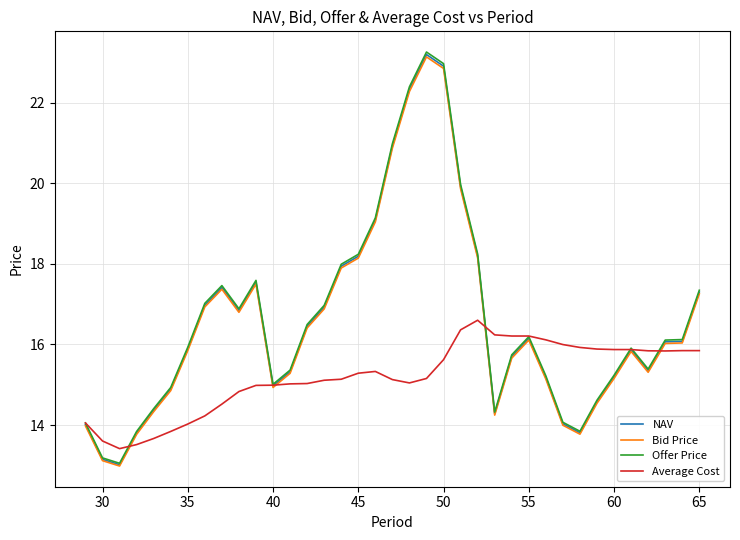

What is the smallest value displayed?

13.0